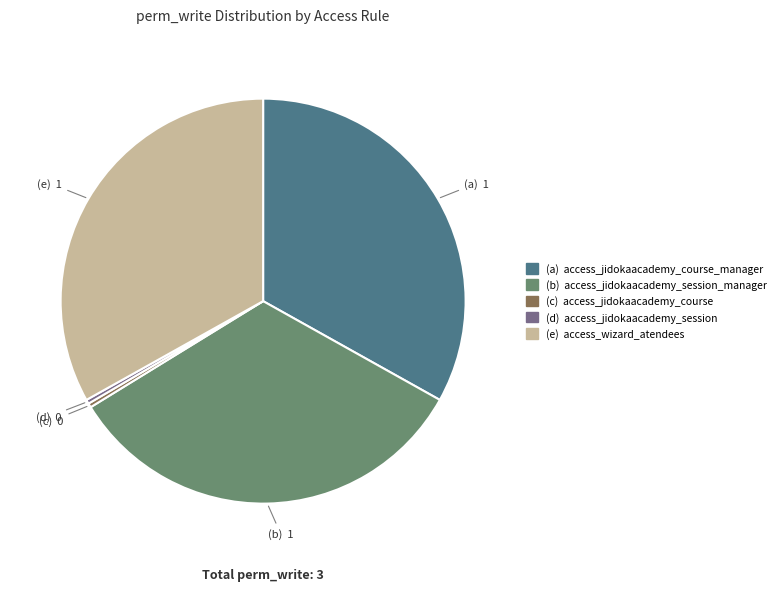

Is there any slice that represents more than half of the pie?

No